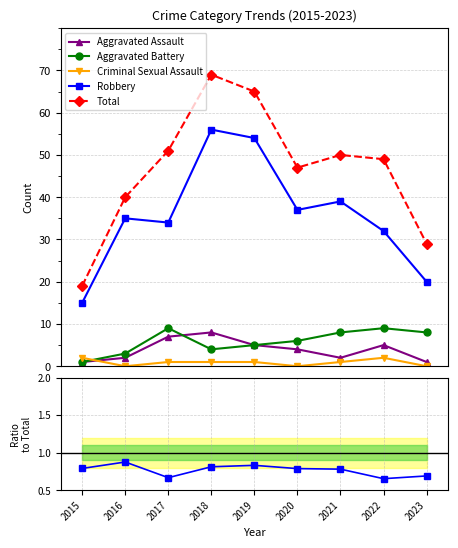

True or false: Robbery and Robbery / Total intersect in this chart.

False